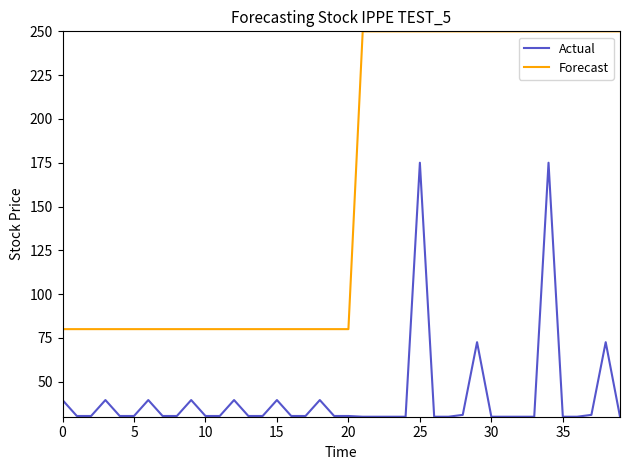

Which series has the largest total across all categories?

Forecast